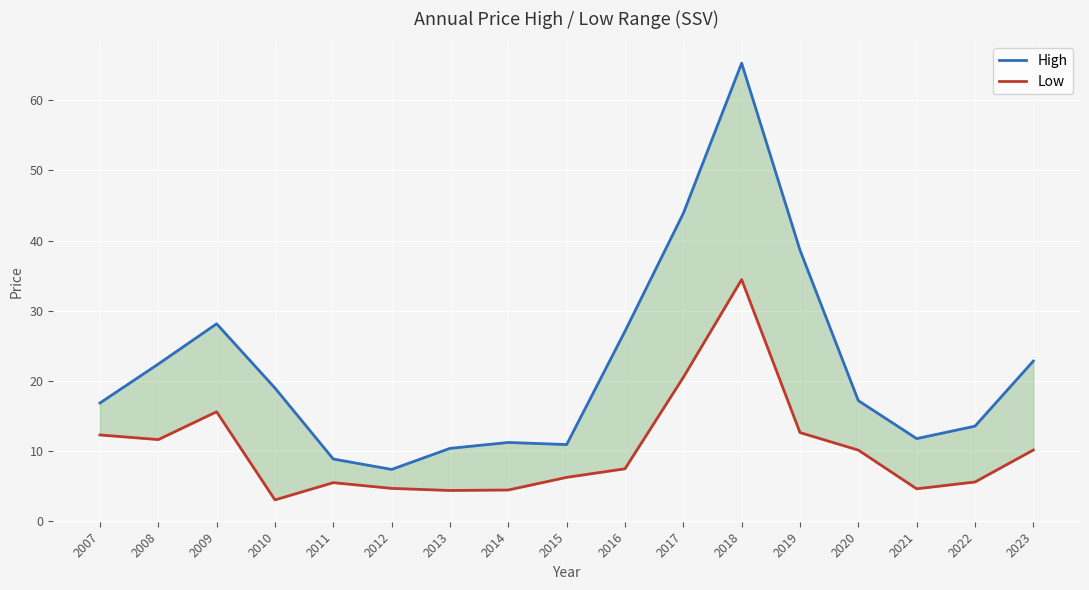

How many interior local peaks does the High series have?

3